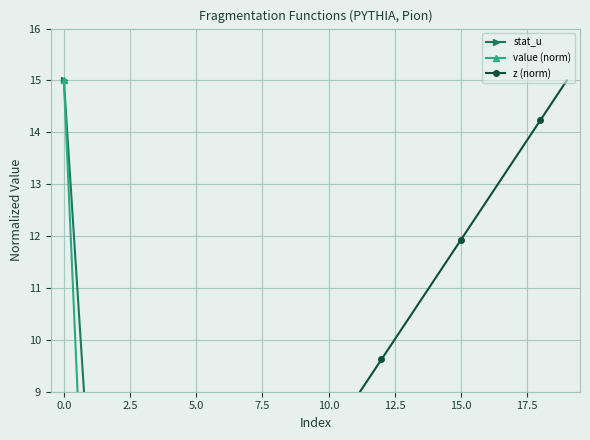

Rank the series by their average value, from highest to lowest.

z (norm), stat_u, value (norm)